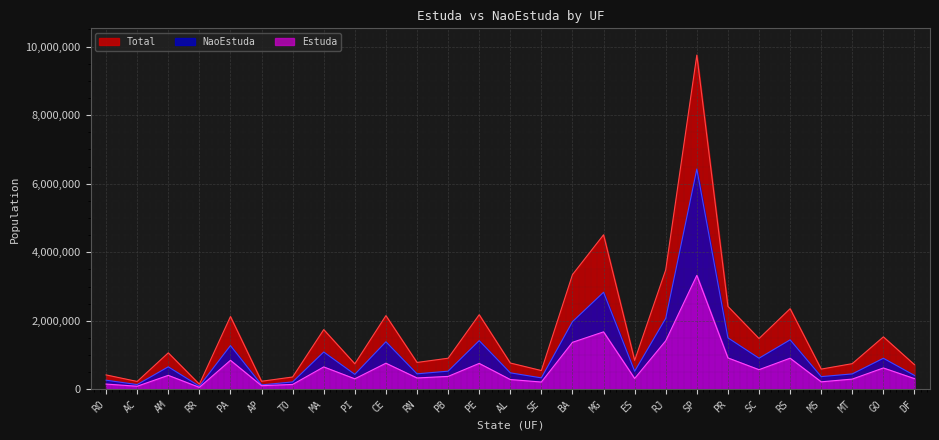

At how many categories does at least one series exceed 6933935?

1